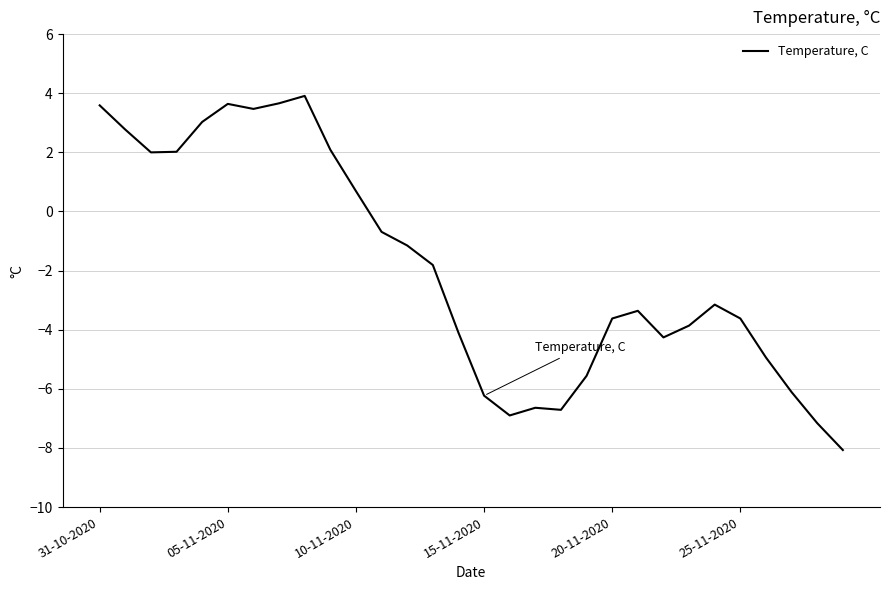

What is the greatest value displayed?

3.9